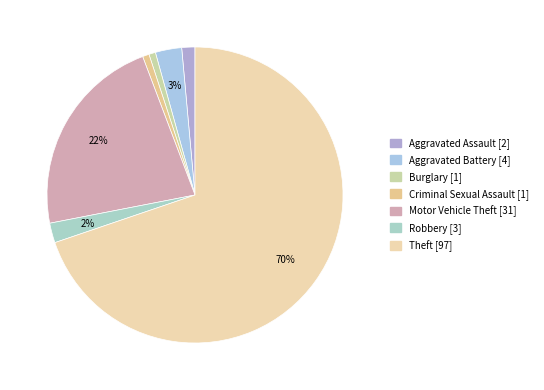

What percentage is the Criminal Sexual Assault slice, to the nearest percent?

1%